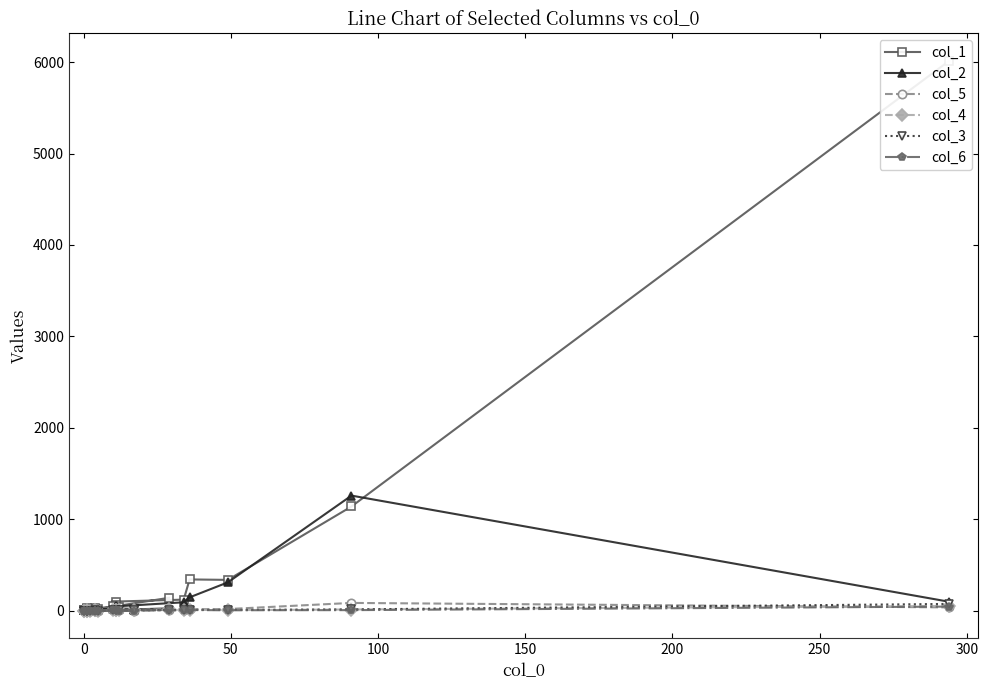

What is the value of the col_1 point at the 11th from the left?

18